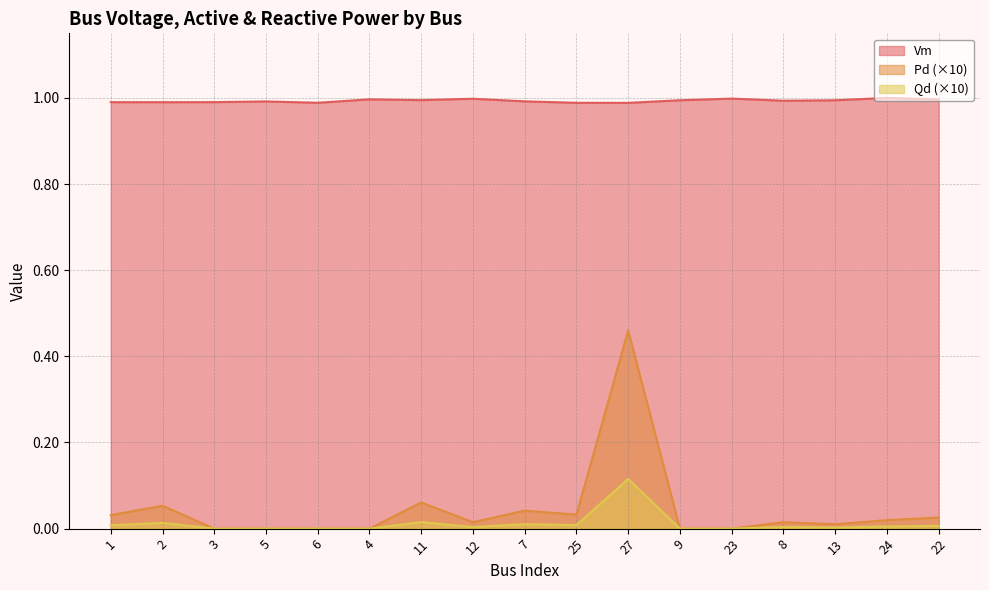

What value does the Qd series have at 27?

0.1